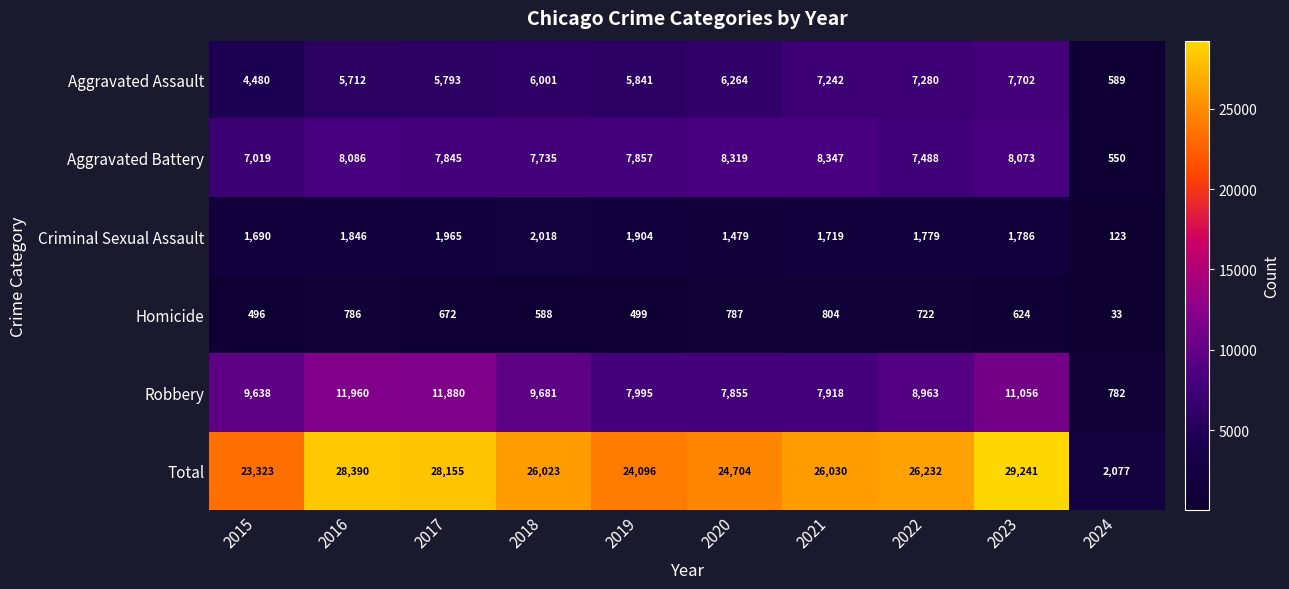

What is the sum of the Criminal Sexual Assault values at 2018 and 2021?

3737